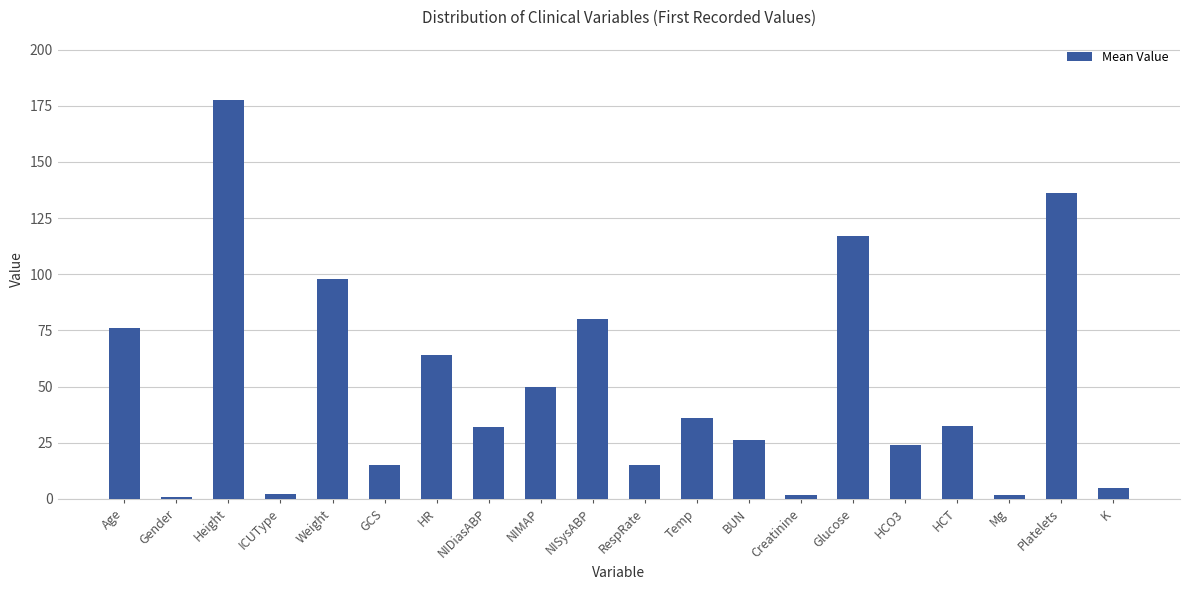

The chart shows a value of 15.0 at RespRate. True or false?

True